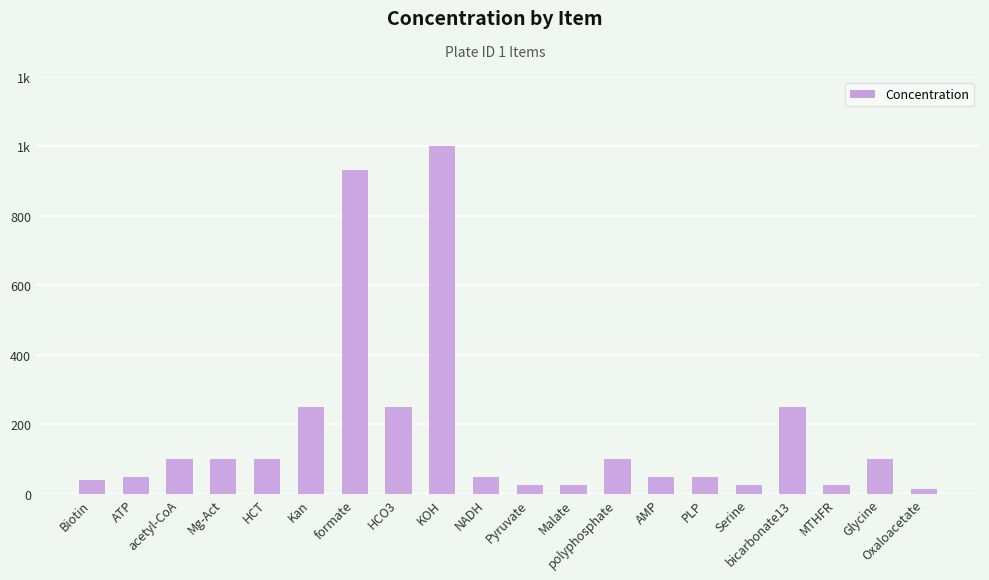

Reading left to right, transcribe all the data shown in this chart.

Biotin=41.0	ATP=50.0	acetyl-CoA=100.0	Mg-Act=100.0	HCT=100.0	Kan=250.0	formate=933.0	HCO3=250.0	KOH=1000.0	NADH=50.0	Pyruvate=25.0	Malate=25.0	polyphosphate=100.0	AMP=50.0	PLP=50.0	Serine=25.0	bicarbonate13=250.0	MTHFR=25.0	Glycine=100.0	Oxaloacetate=15.0